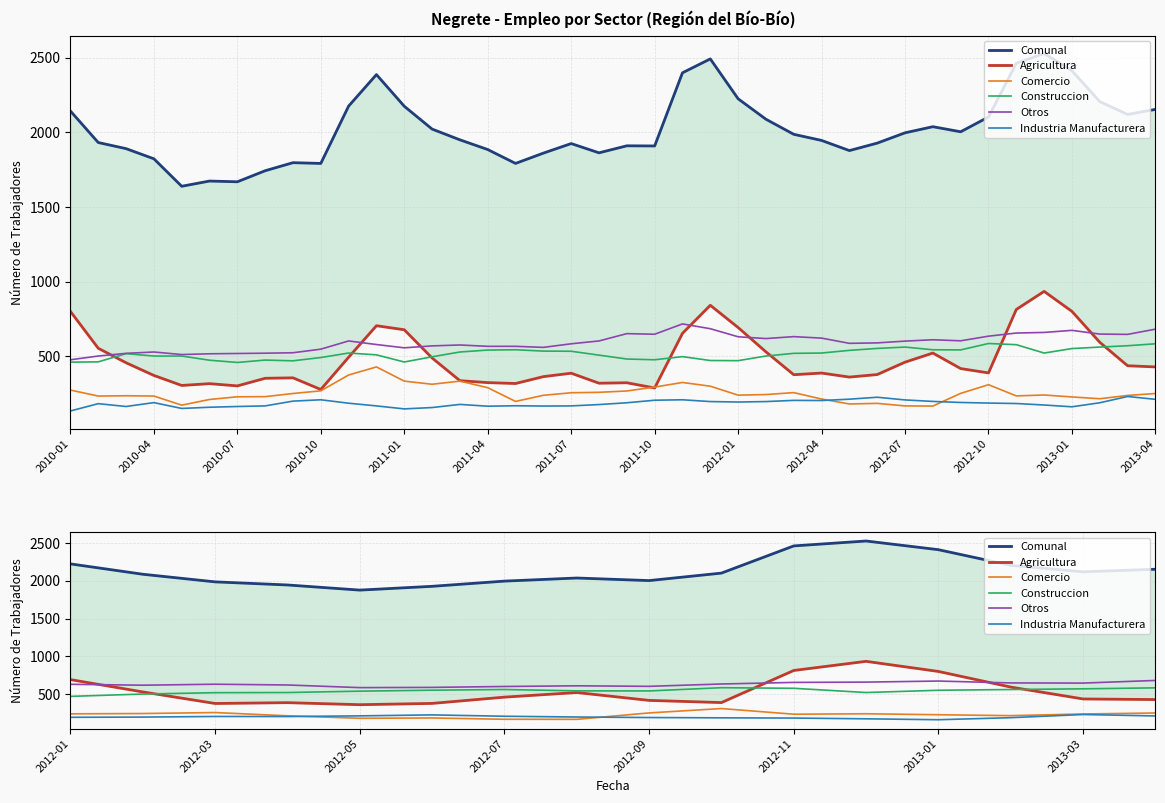

Reading left to right, list all the values displayed in this chart.

Comunal: 2224	2087	1986	1945	1877	1927	1996	2037	2003	2102	2462	2527	2412	2205	2119	2153
Agricultura: 692	529	376	387	360	377	460	521	417	388	813	934	800	593	436	428
Comercio: 239	243	256	213	180	184	167	166	251	309	234	240	227	215	237	250
Construccion: 470	501	519	521	539	552	561	543	542	585	577	521	551	561	570	583
Otros: 630	618	631	621	586	589	601	610	603	634	655	659	673	648	646	681
Industria Manufacturera: 193	196	204	203	212	225	207	197	190	186	183	173	161	188	230	211